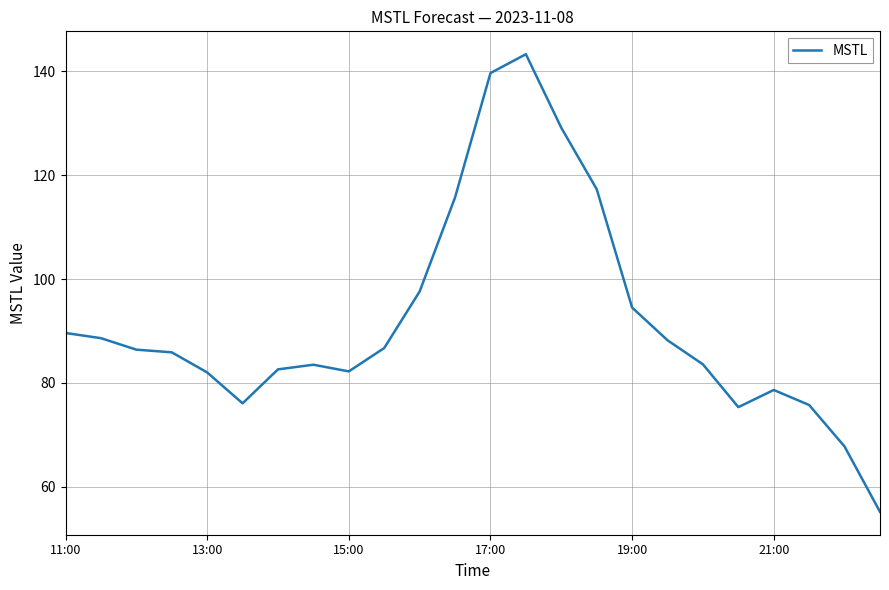

What is the maximum value shown in the chart?

143.3